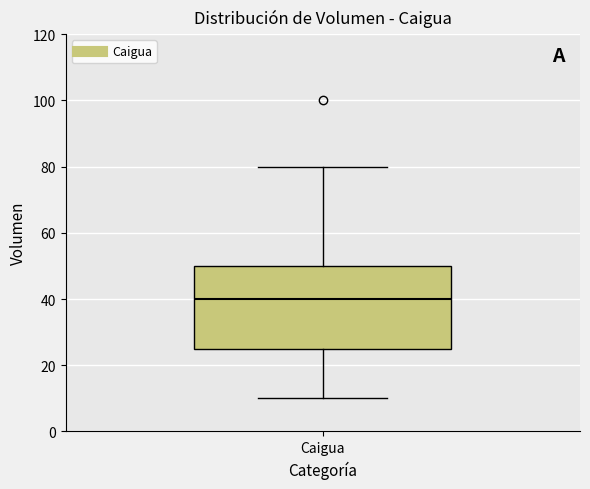

Transcribe this box plot: give where the median line is, the range the box spans, and where the two whiskers end, as read against the y-axis. The values are not printed on the chart, so give them approximately, as read against the axis.

median 40, box 26 to 50, whiskers 10 to 80